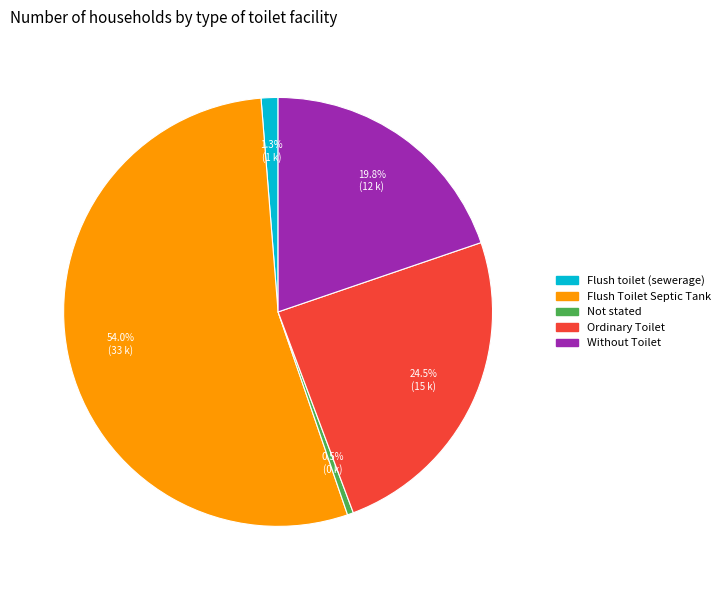

How many segments does this pie chart have?

5